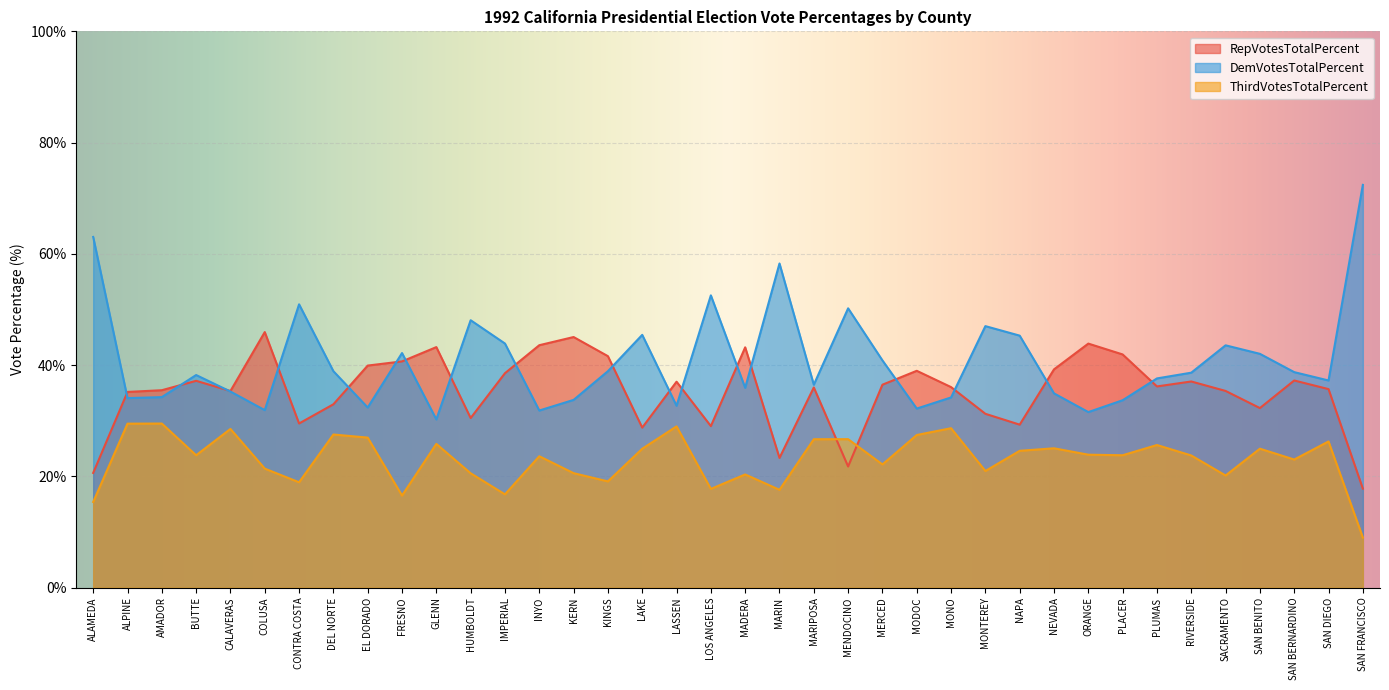

Between FRESNO and MARIN, which is larger?

FRESNO